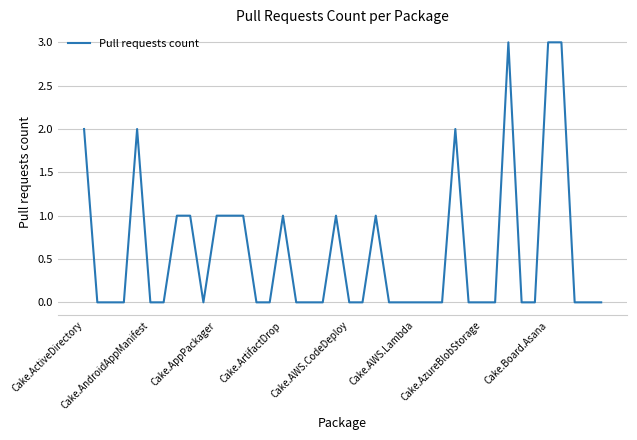

What is the difference between the maximum and minimum values?

3